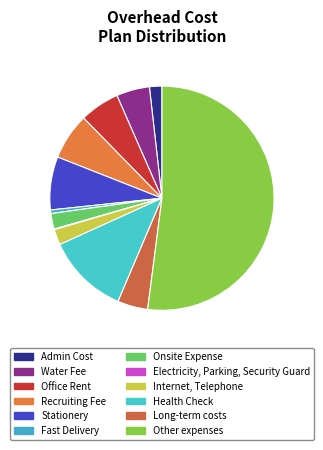

Rank the categories by value from highest to lowest.

Other expenses, Health Check, Stationery, Recruiting Fee, Office Rent, Water Fee, Long-term costs, Onsite Expense, Internet, Telephone, Admin Cost, Fast Delivery, Electricity, Parking, Security Guard